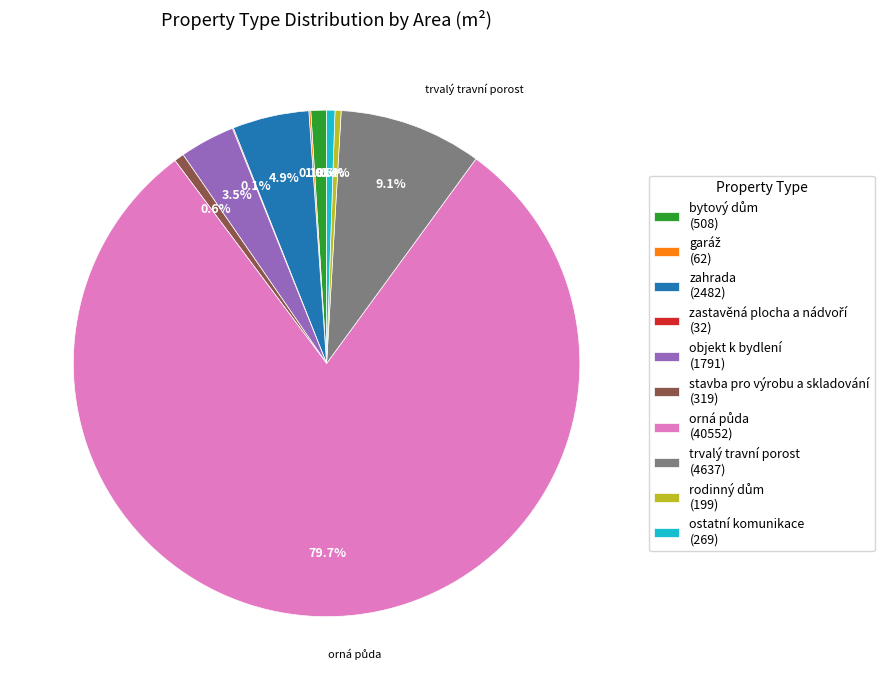

How much of the chart is everything except stavba pro výrobu a skladování (319)?

99.4%